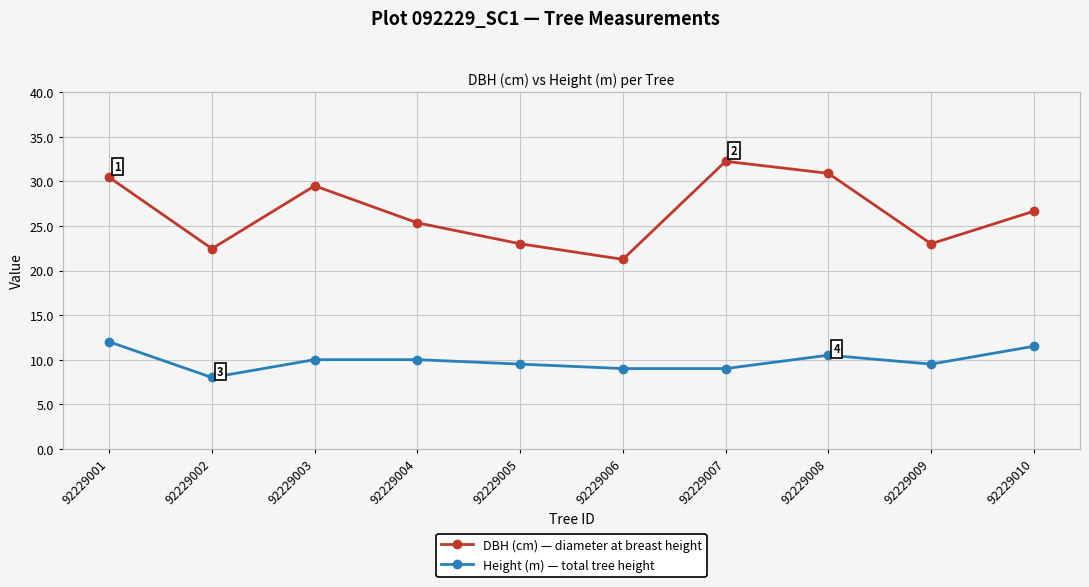

Where does the DBH (cm) — diameter at breast height series first go above 26?

92229001